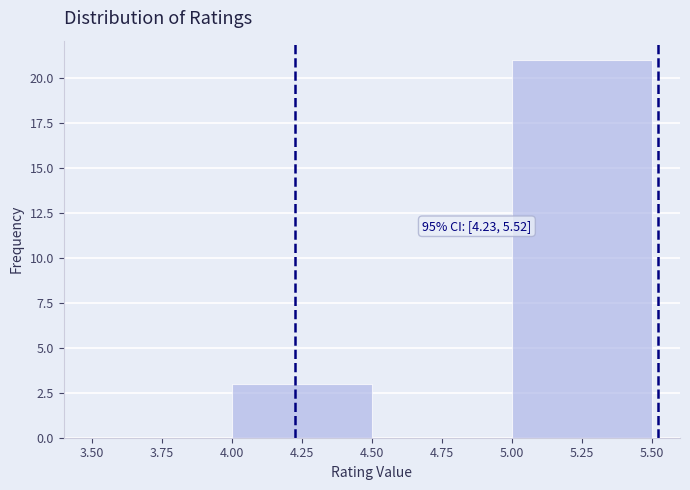

Which range on the x-axis has the tallest bar?

5.00 to 5.50